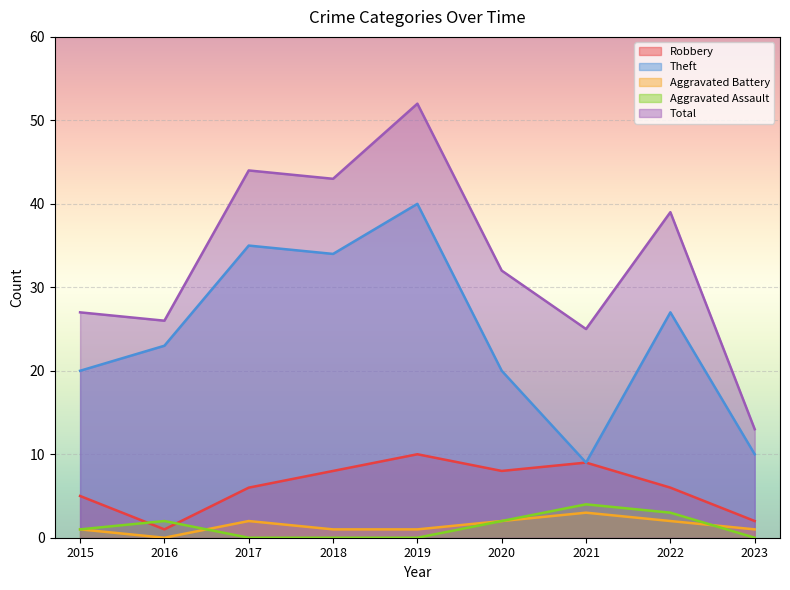

At how many categories does at least one series exceed 34?

4